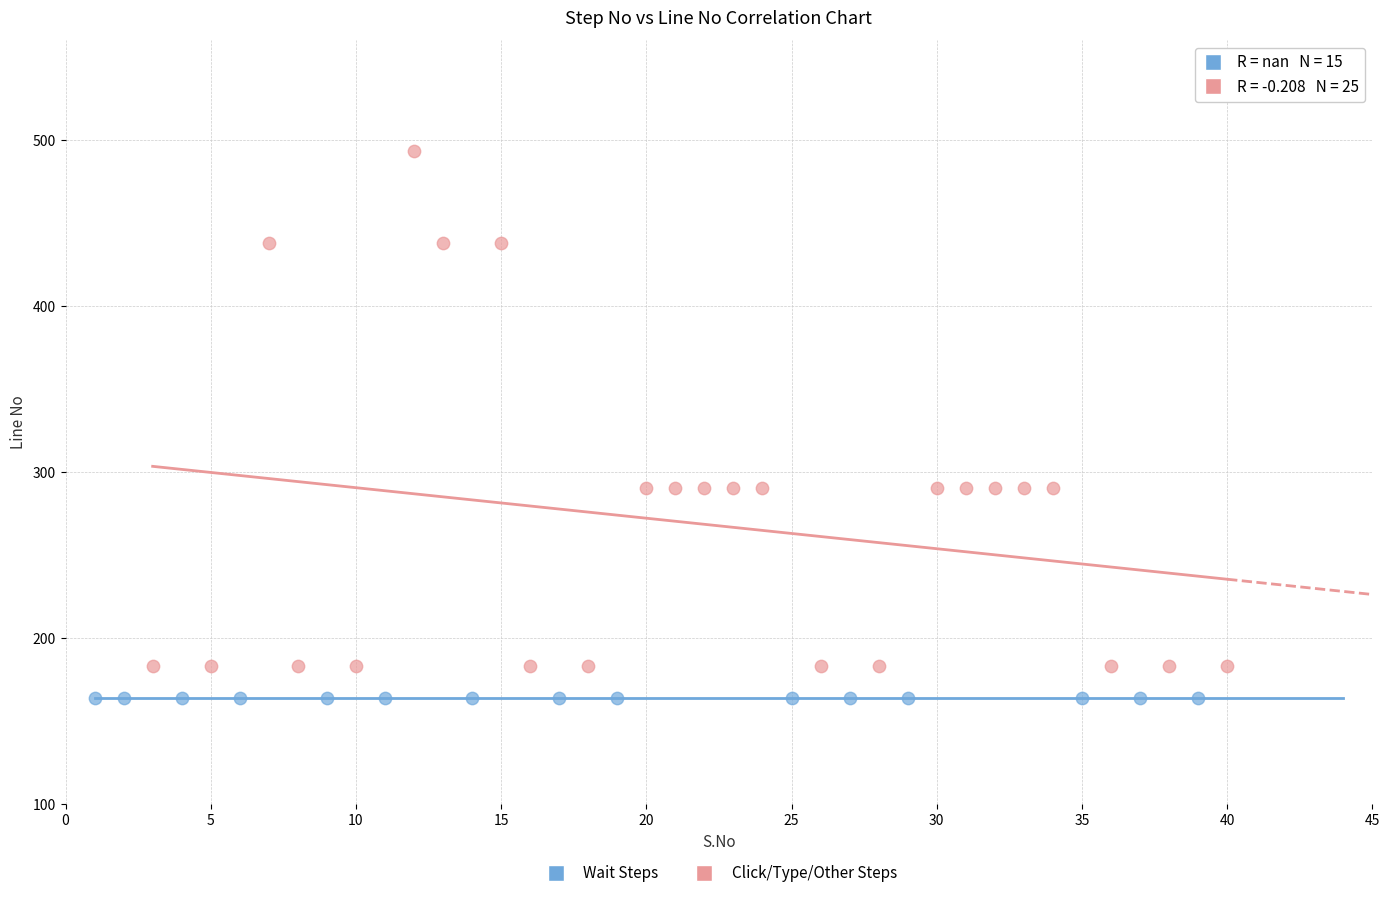

Which series reaches the maximum Y coordinate?

Click/Type/Other Steps